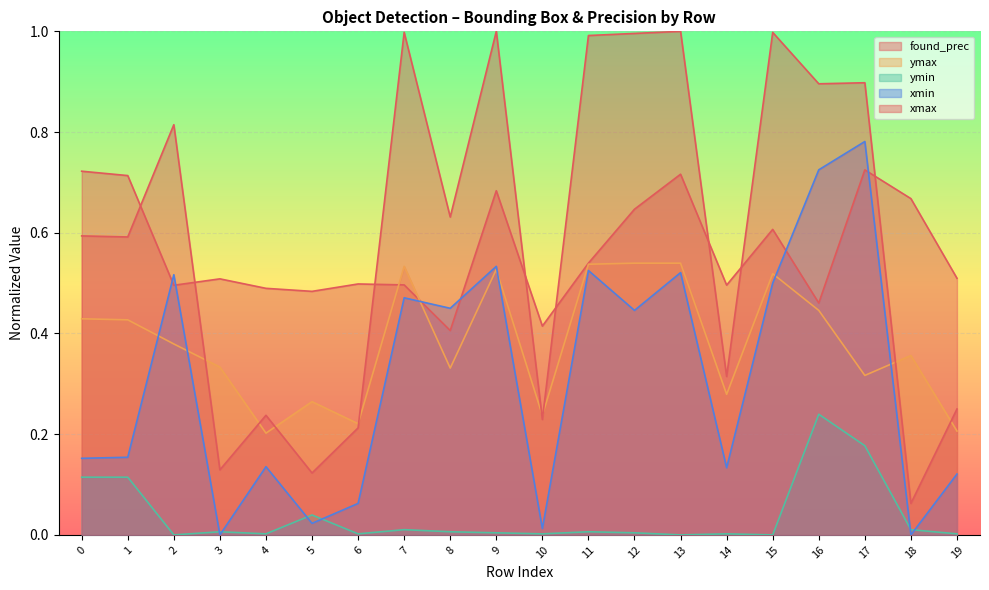

How many categories are shown in the chart?

20